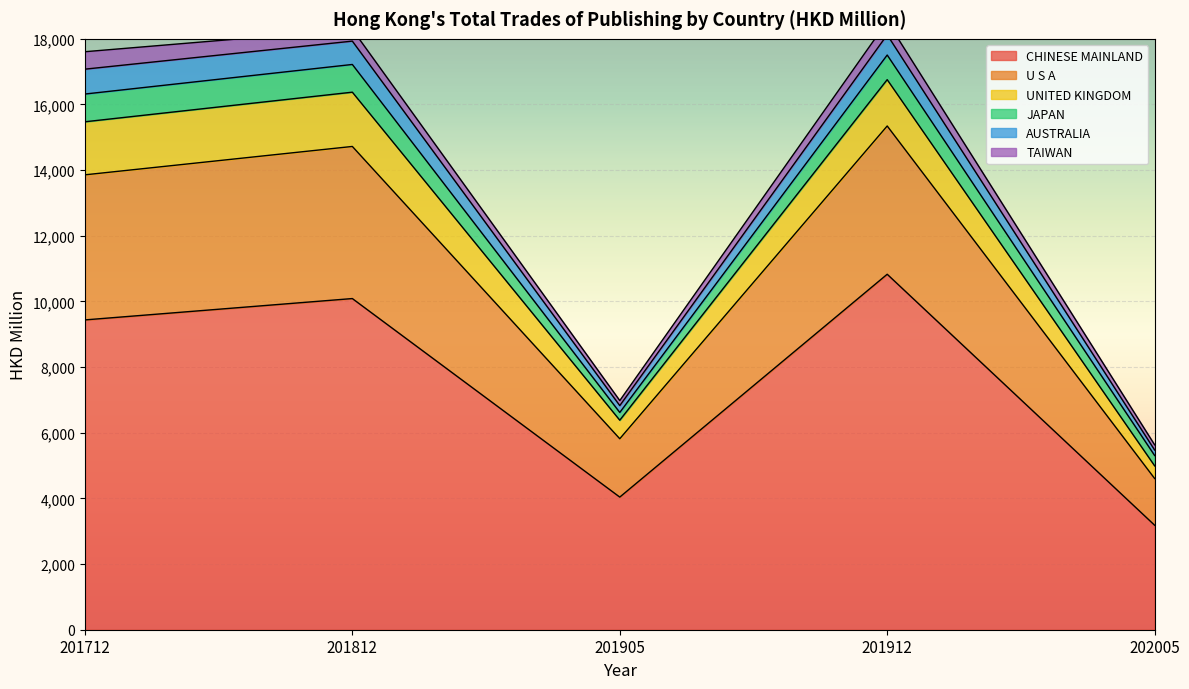

What is the highest value of the CHINESE MAINLAND series?

10828.8